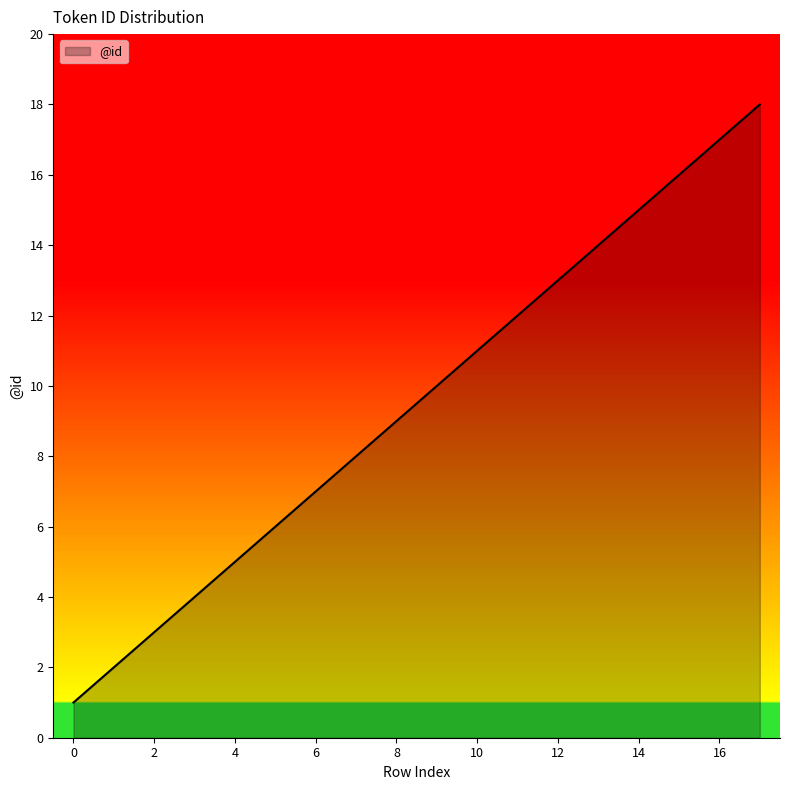

What is the maximum value shown in the chart?

18